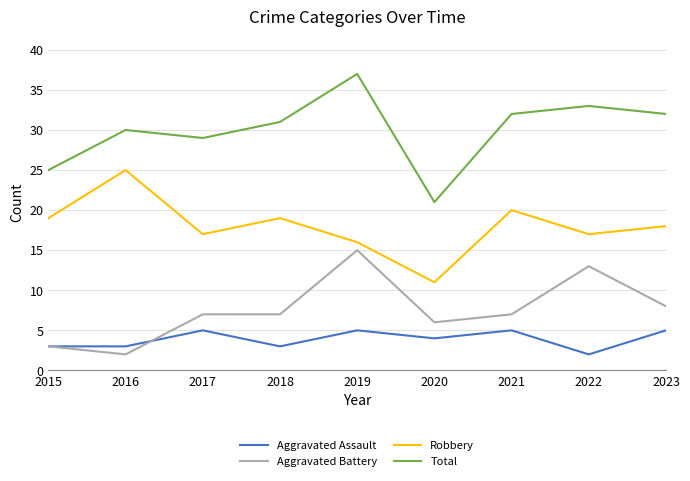

What is the difference between the maximum and minimum values in the Aggravated Assault series?

3